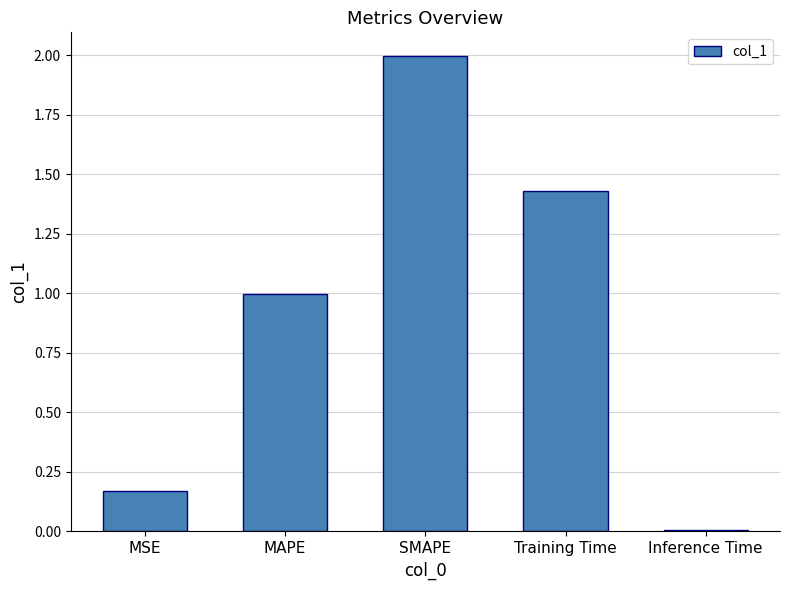

What is the greatest value displayed?

2.0